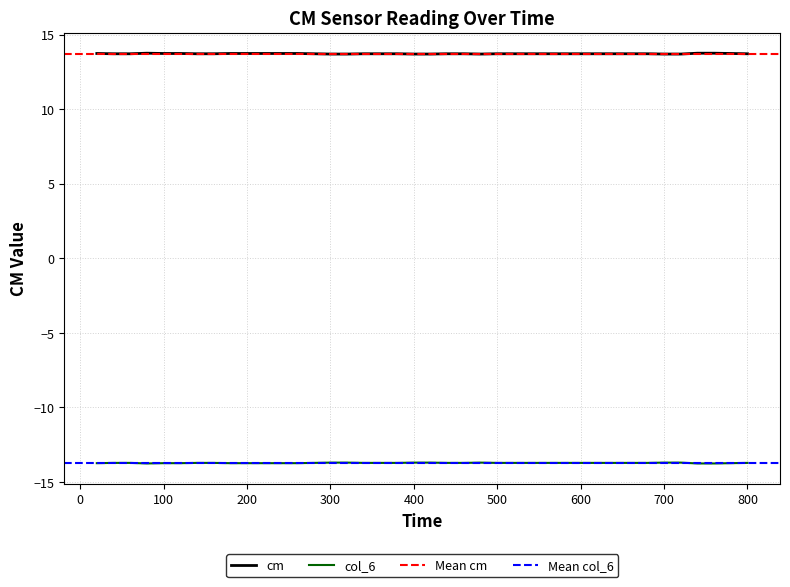

True or false: col_6 and cm intersect in this chart.

False